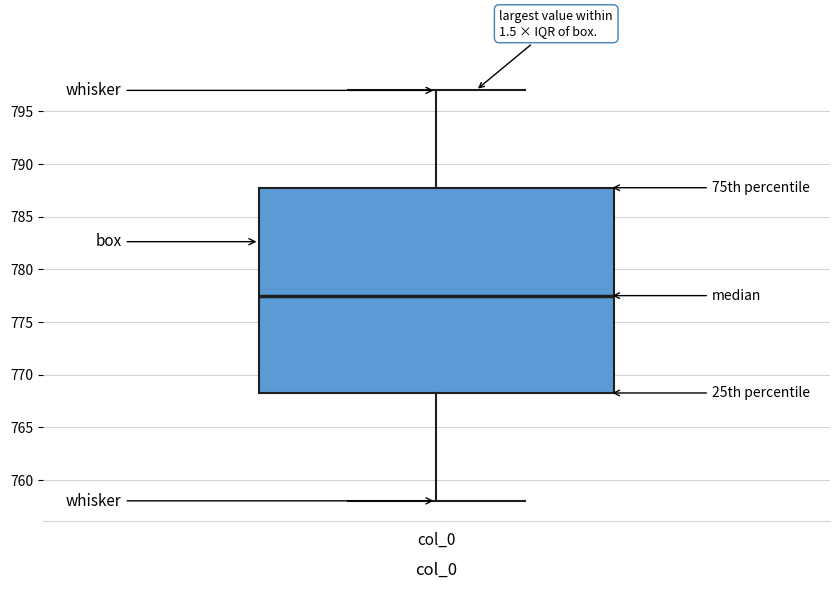

Read this box plot against the y-axis: the position of the median line, the range covered by the box, and the ends of both whiskers. The values are not printed on the chart, so give them approximately, as read against the axis.

median 777.5, box 768.5 to 788.0, whiskers 758.0 to 797.0